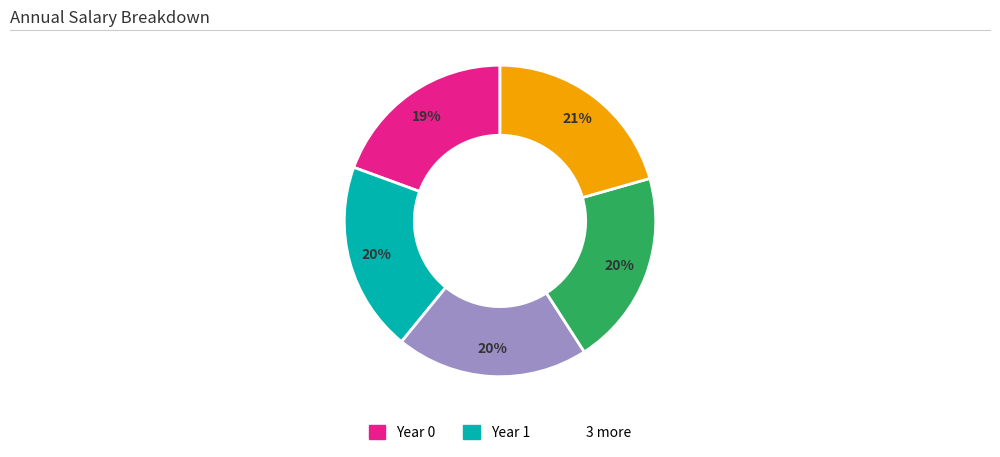

To the nearest percent, what is the average slice percentage?

20%